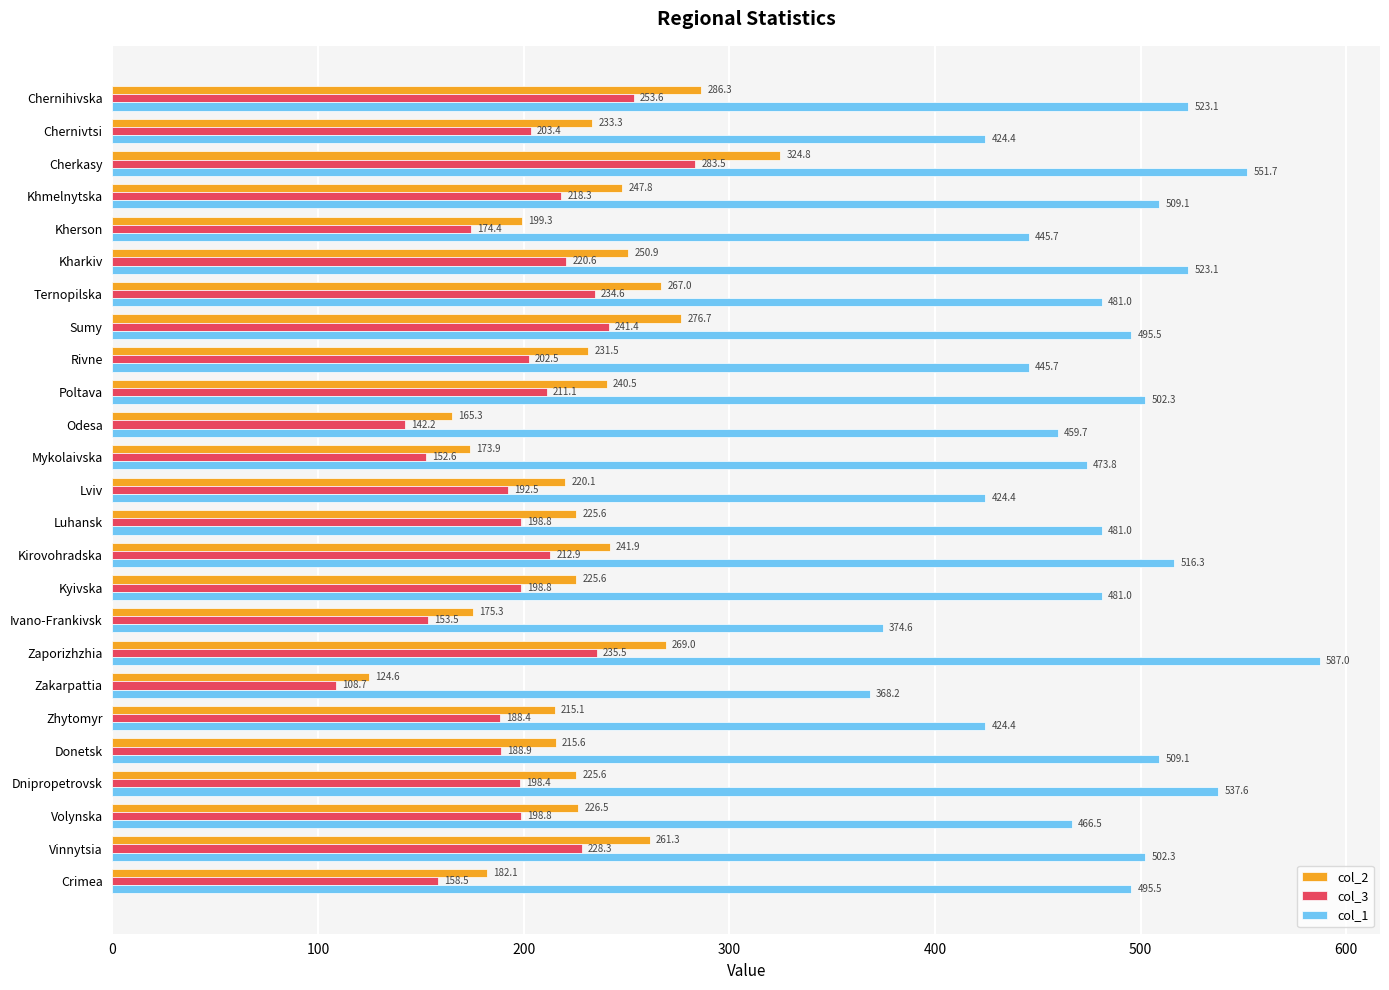

Rank the series by their maximum value, from lowest to highest.

col_3, col_2, col_1